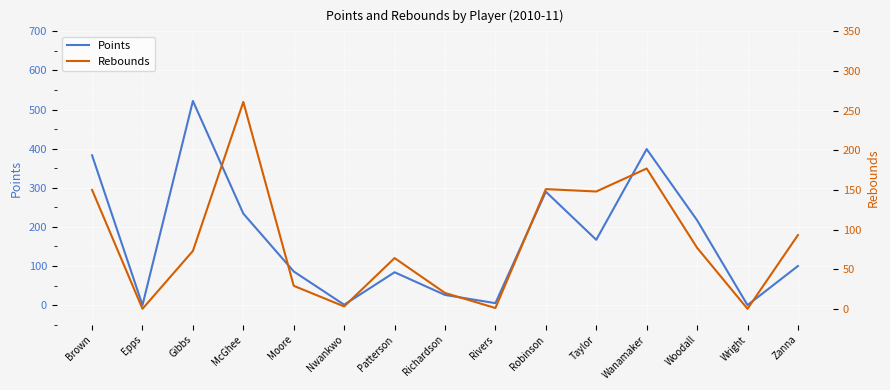

What value does the Rebounds series have at Moore, to the nearest 50?

50